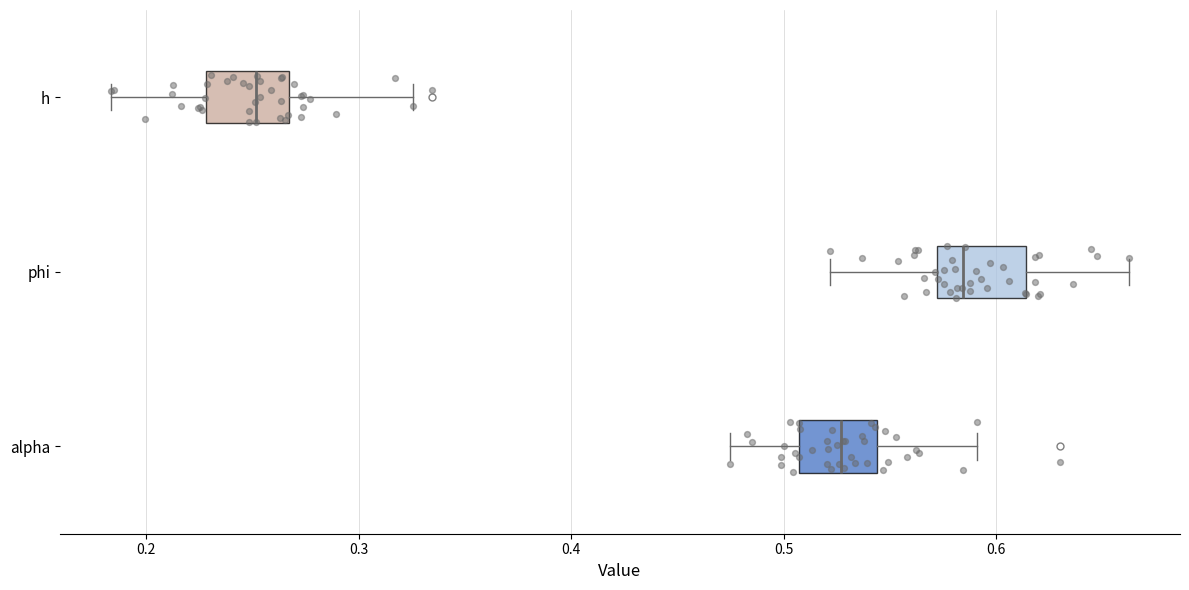

Reading bottom to top, read every box against the x-axis: the position of its median line, the range the box covers, and the ends of its whiskers. The values are not printed on the chart, so give them approximately, as read against the axis.

alpha: median 0.53, box 0.51 to 0.54, whiskers 0.47 to 0.59
phi: median 0.58, box 0.57 to 0.61, whiskers 0.52 to 0.66
h: median 0.25, box 0.23 to 0.27, whiskers 0.18 to 0.33